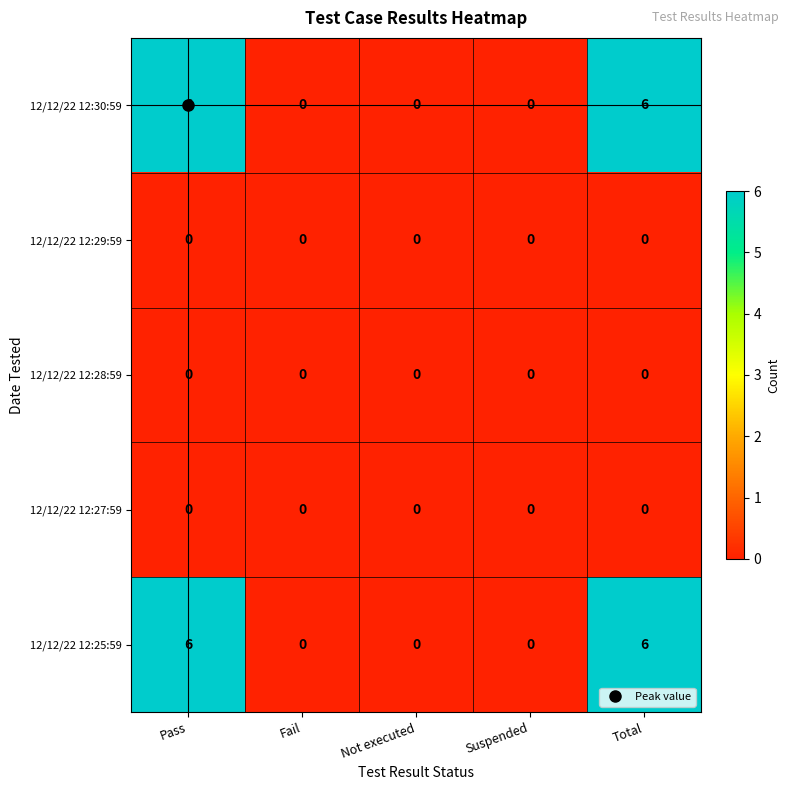

Count the number of data series in this chart.

5